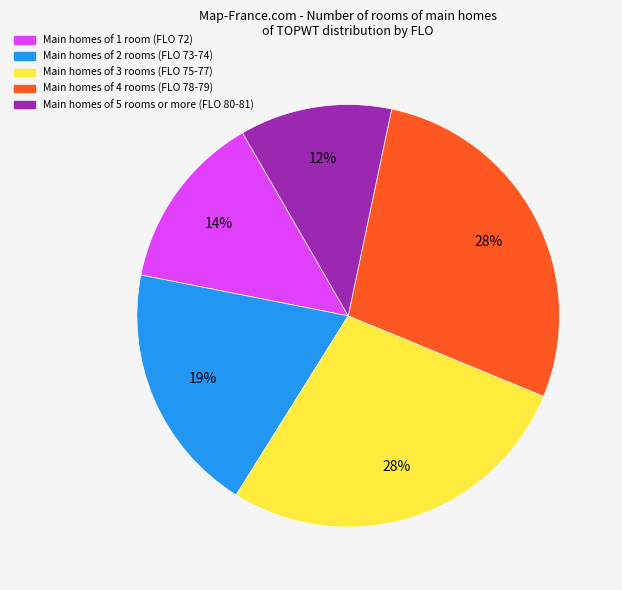

Does any single category account for the majority?

No